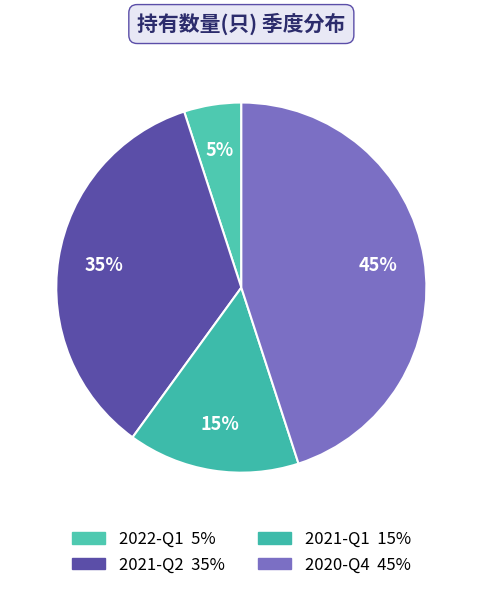

To the nearest percent, what is the difference between the largest and smallest slice percentages?

40%